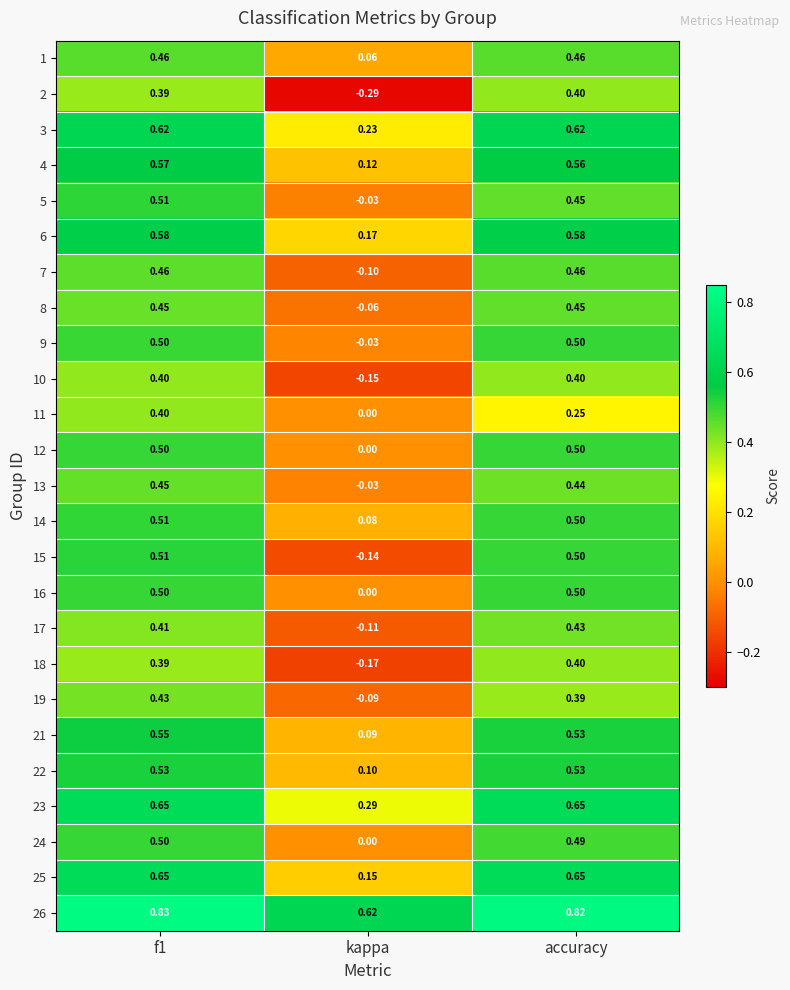

At which label does 16 reach its minimum?

kappa